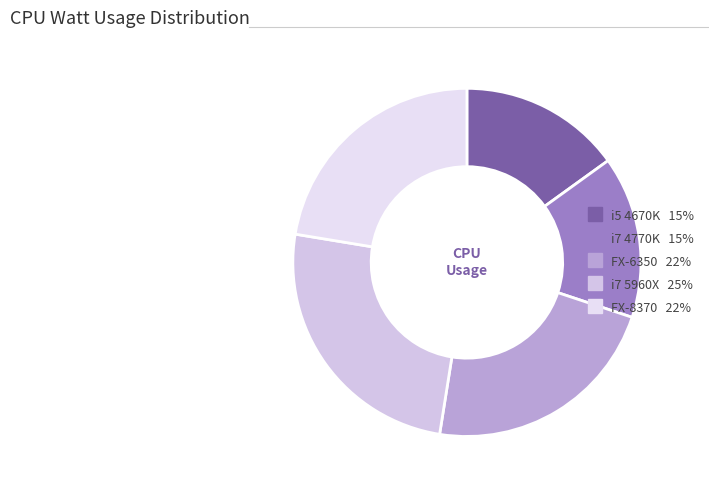

To the nearest percent, what is the difference between the FX-8370 and i7 5960X slice percentages?

3%